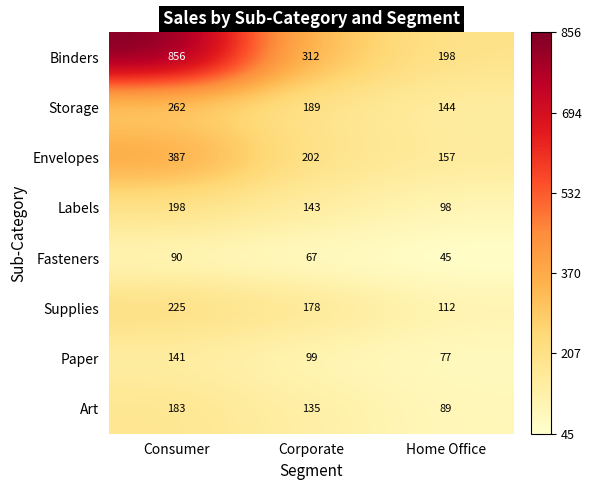

At which label is Binders closest to 527?

Corporate